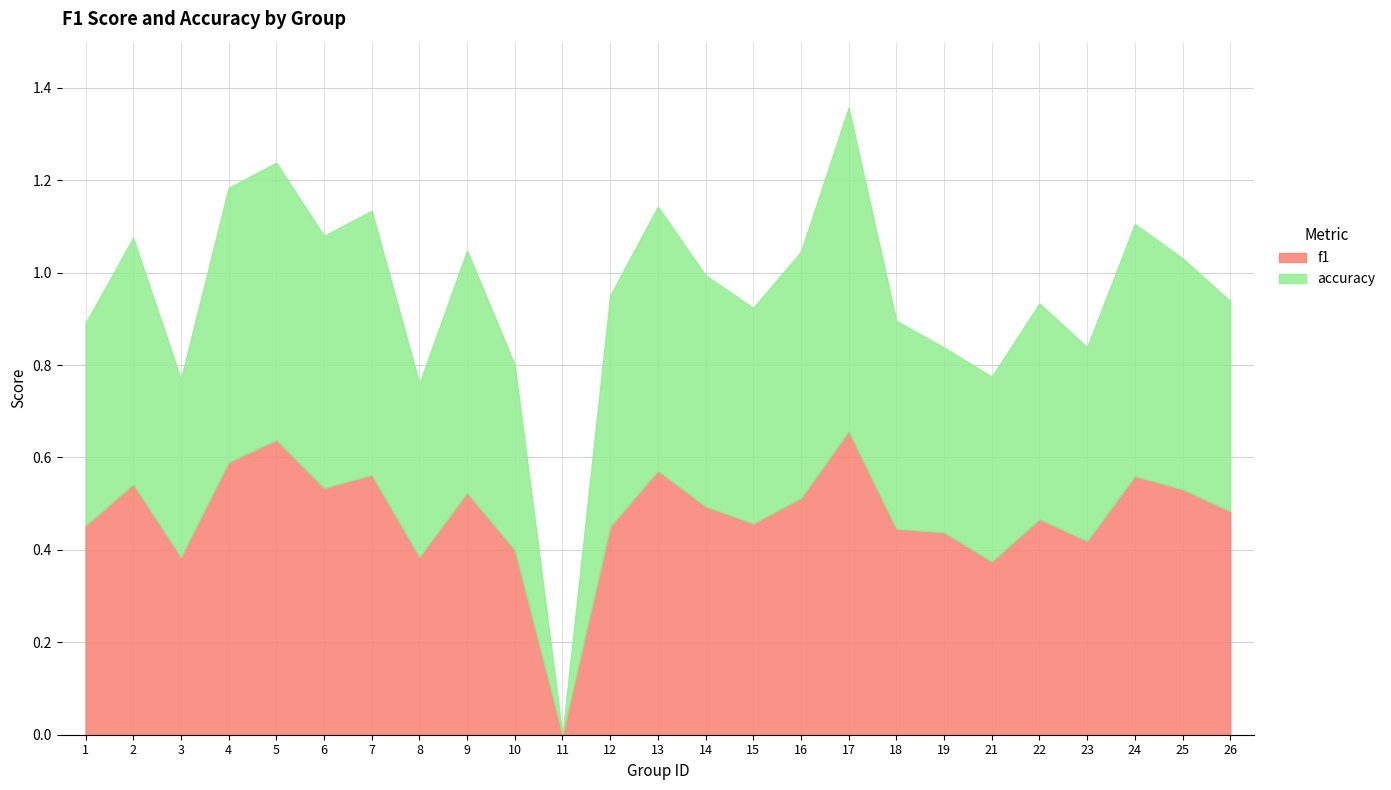

Between 15 and 18, which series saw the biggest shift?

accuracy